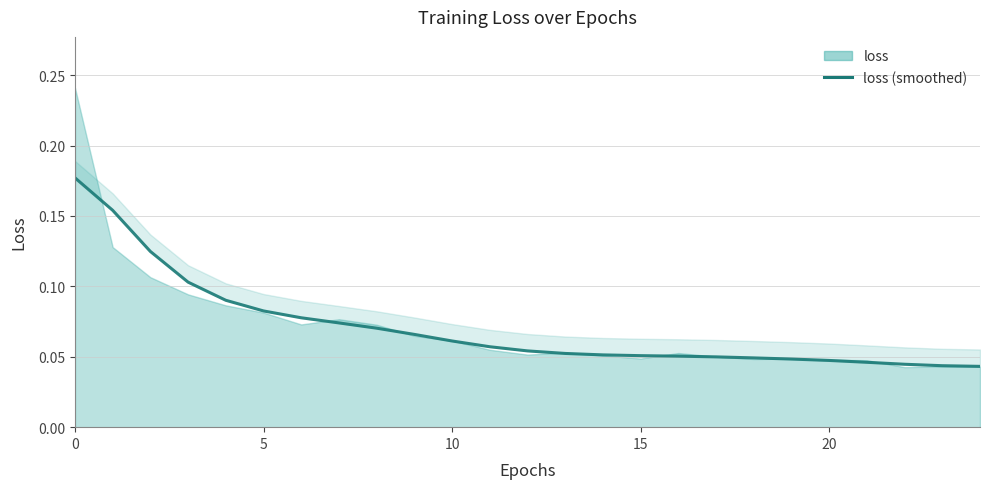

What is the difference between the second highest and second lowest values?

0.1